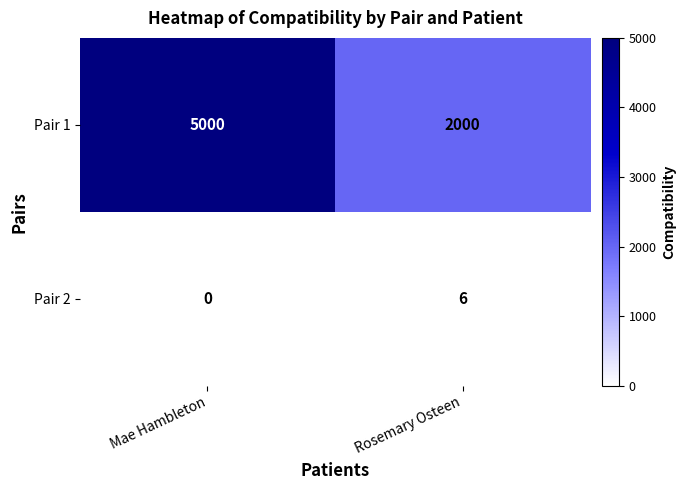

At how many categories does at least one series exceed 3639?

1